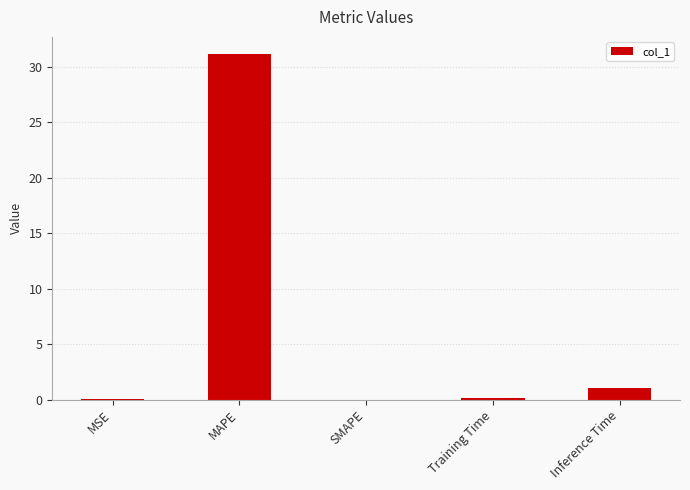

Which category has the highest value across all series?

MAPE